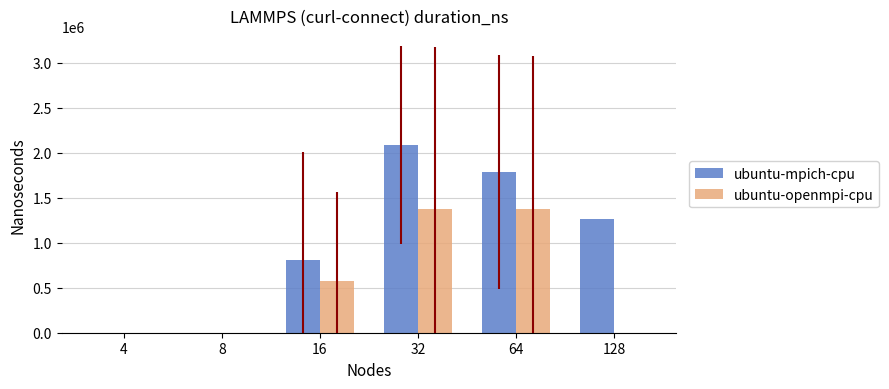

The value of ubuntu-mpich-cpu at 64 is 1790000. True or false?

True